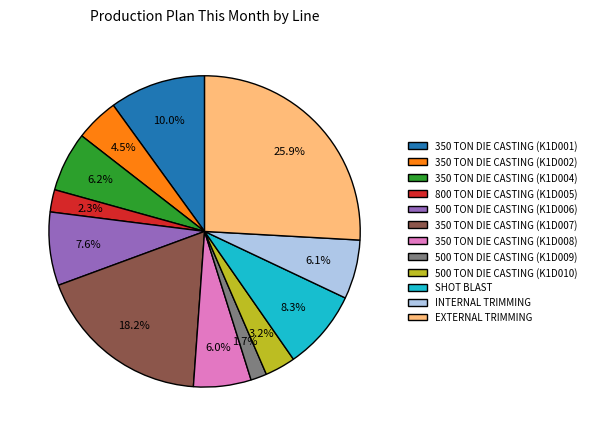

Is there any slice that represents more than half of the pie?

No